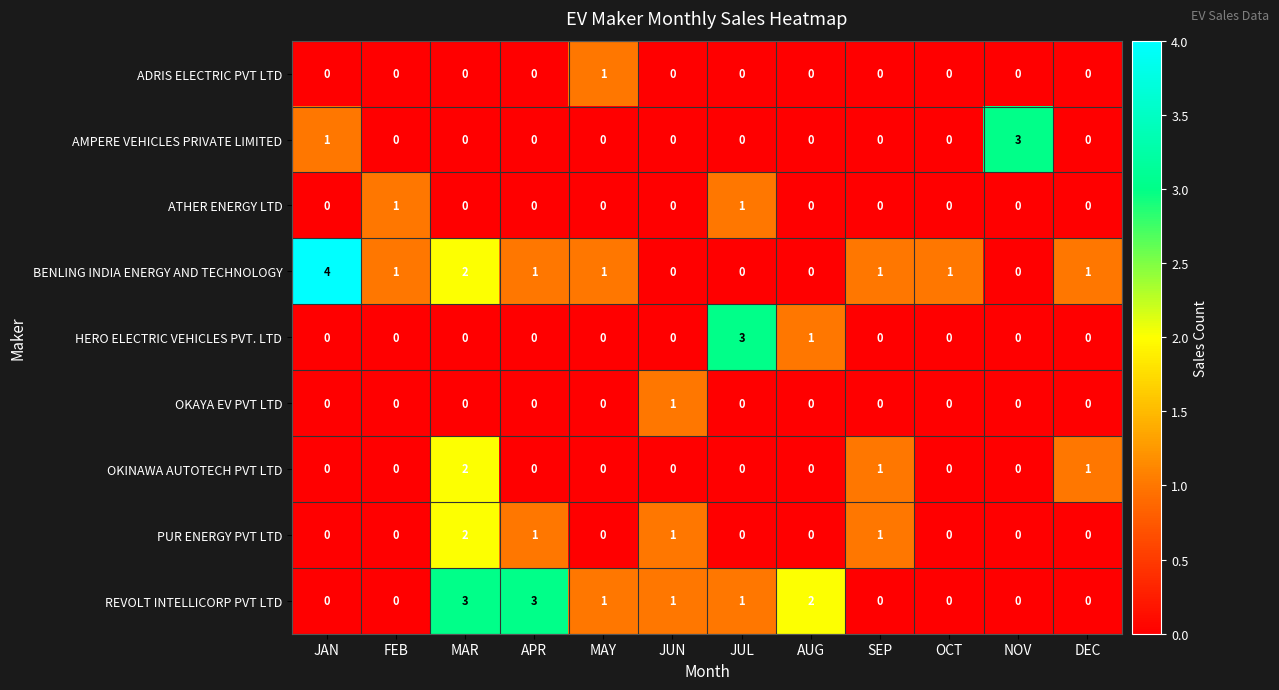

Which series has the largest range (max minus min)?

BENLING INDIA ENERGY AND TECHNOLOGY